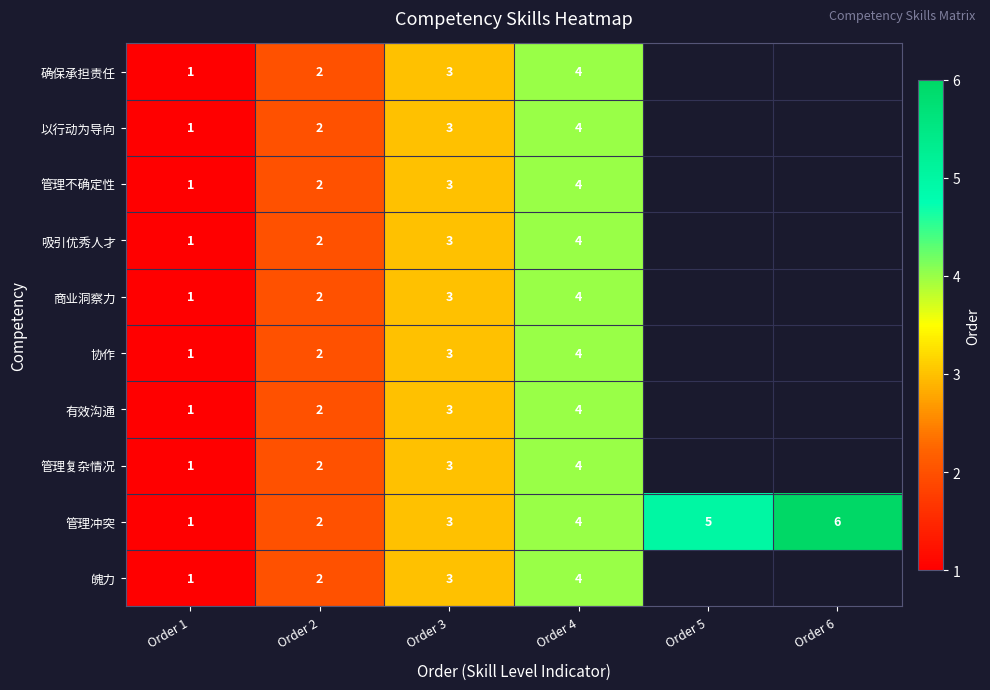

What is the total value across all series at Order 1?

10